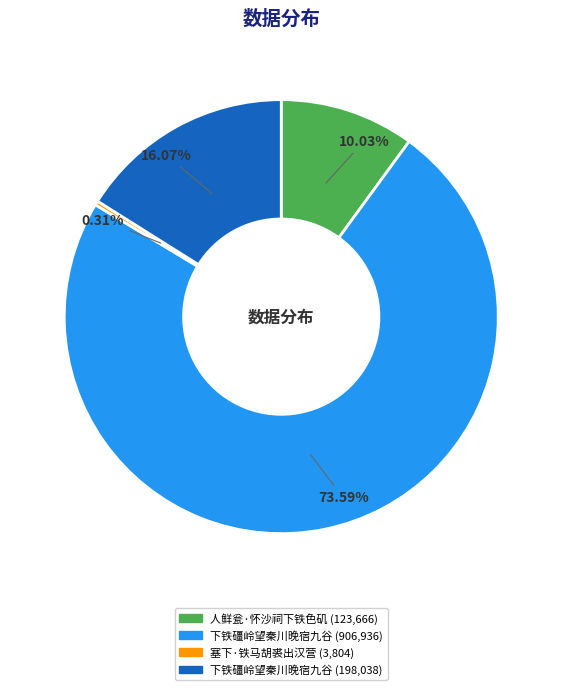

Is there a majority slice in this chart?

Yes